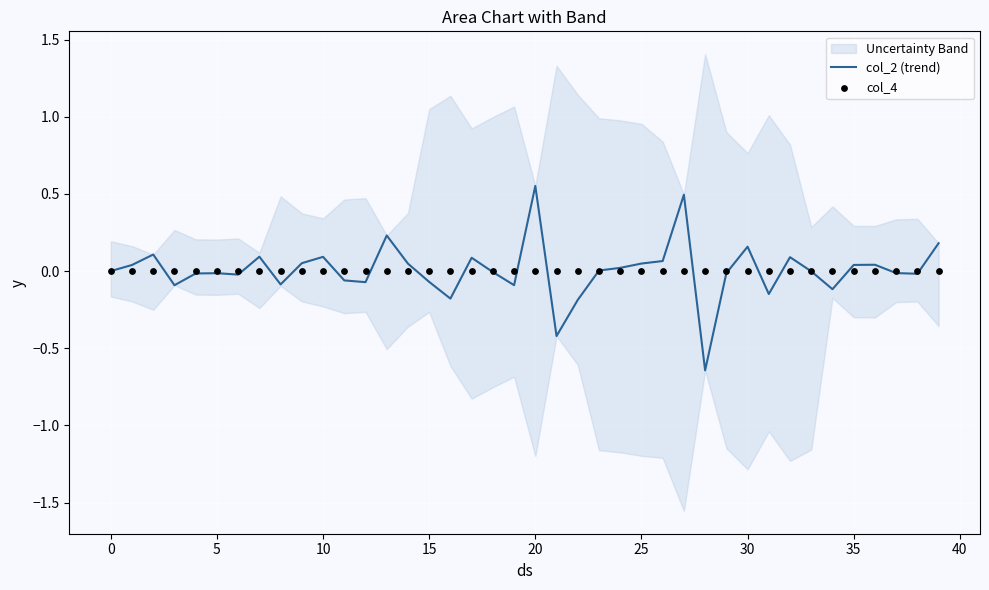

What is the total value across all series at 39?

0.2